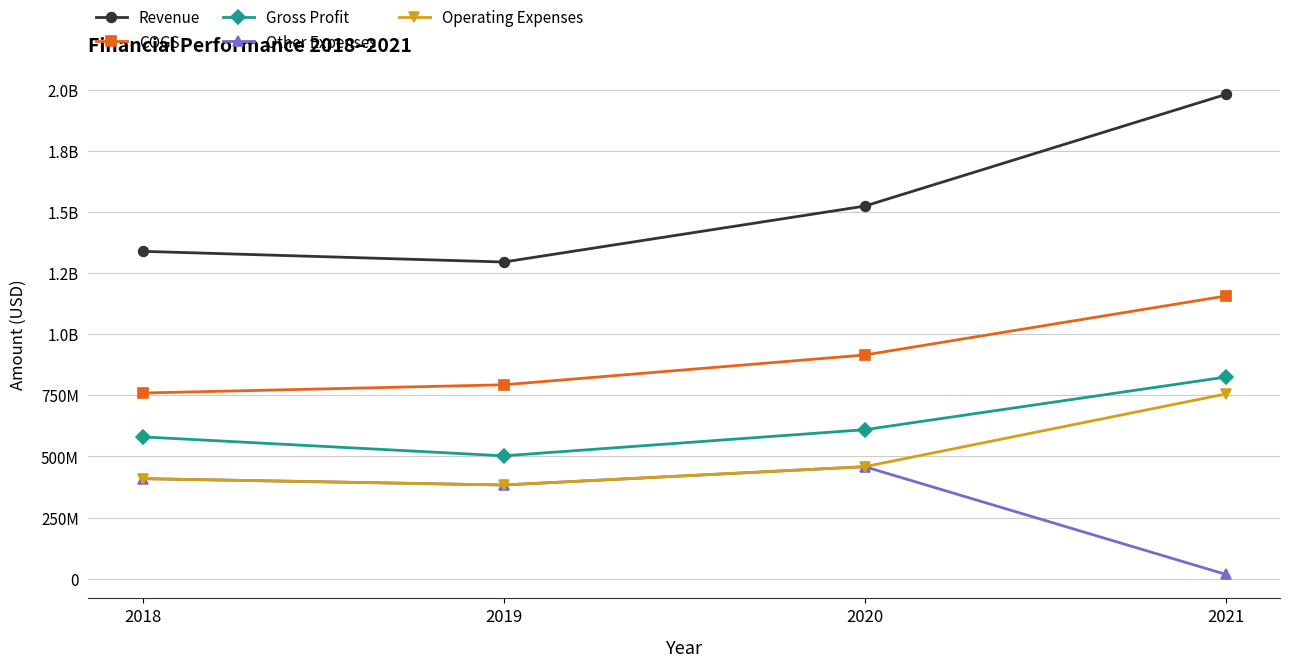

True or false: Gross Profit and COGS intersect in this chart.

False